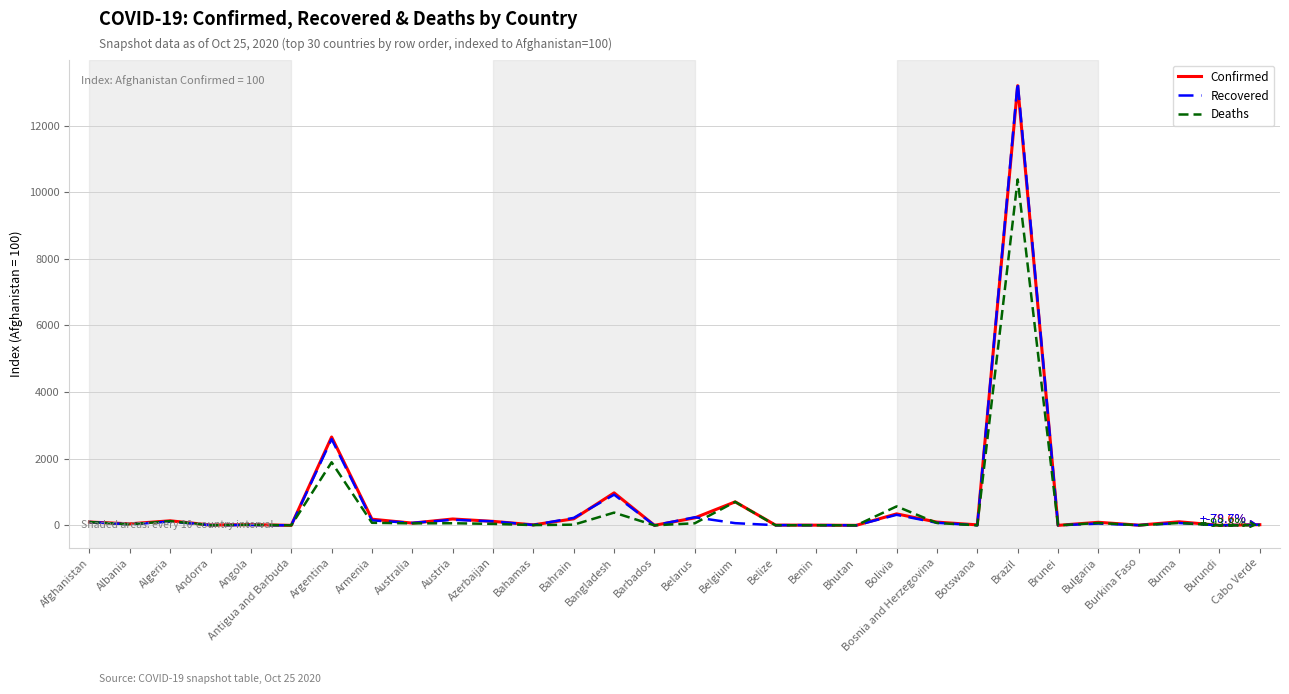

Between Benin and Brazil, which series saw the biggest shift?

Recovered